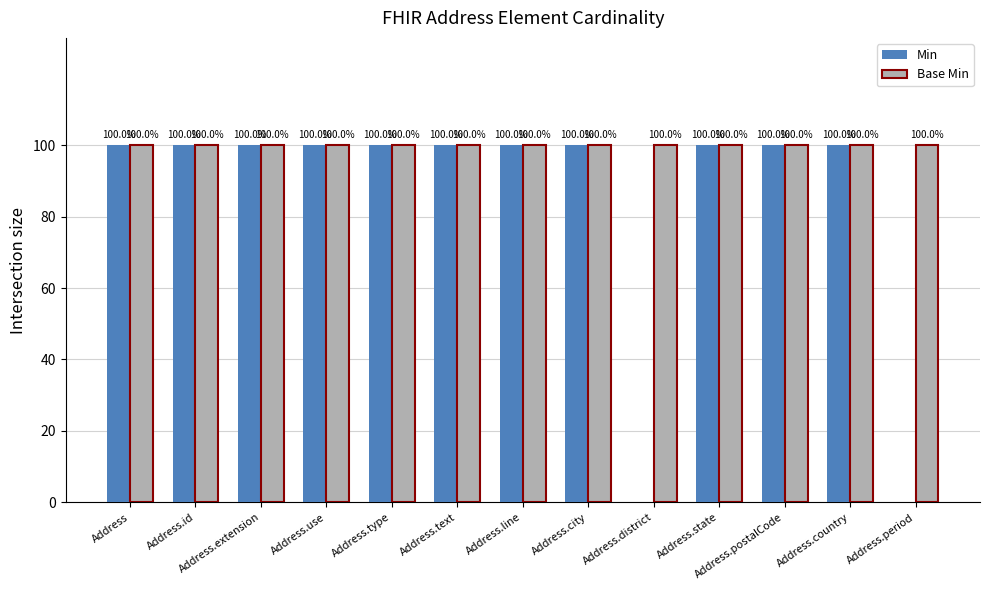

What is the sum of all Min values?

1100